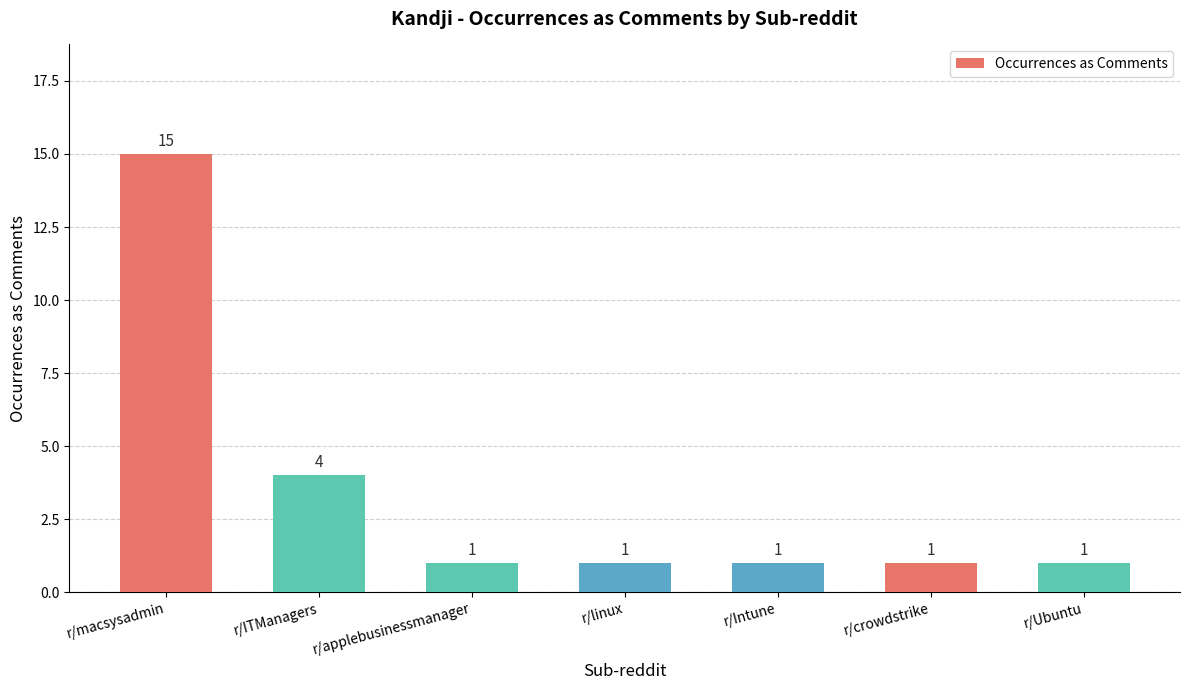

How many data points does each series have?

7